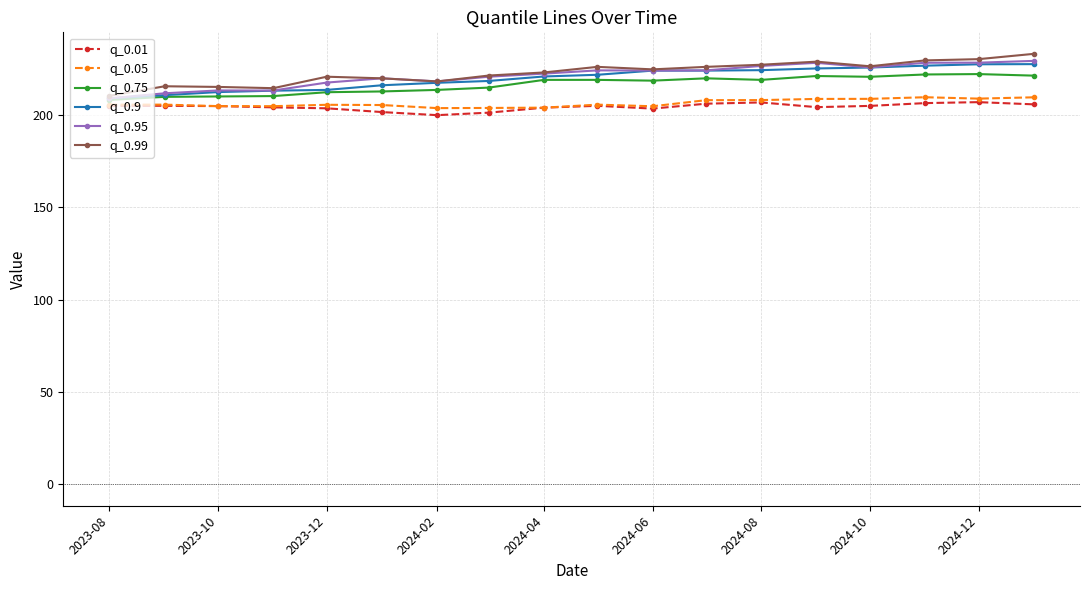

What is the minimum value for q_0.99?

210.3